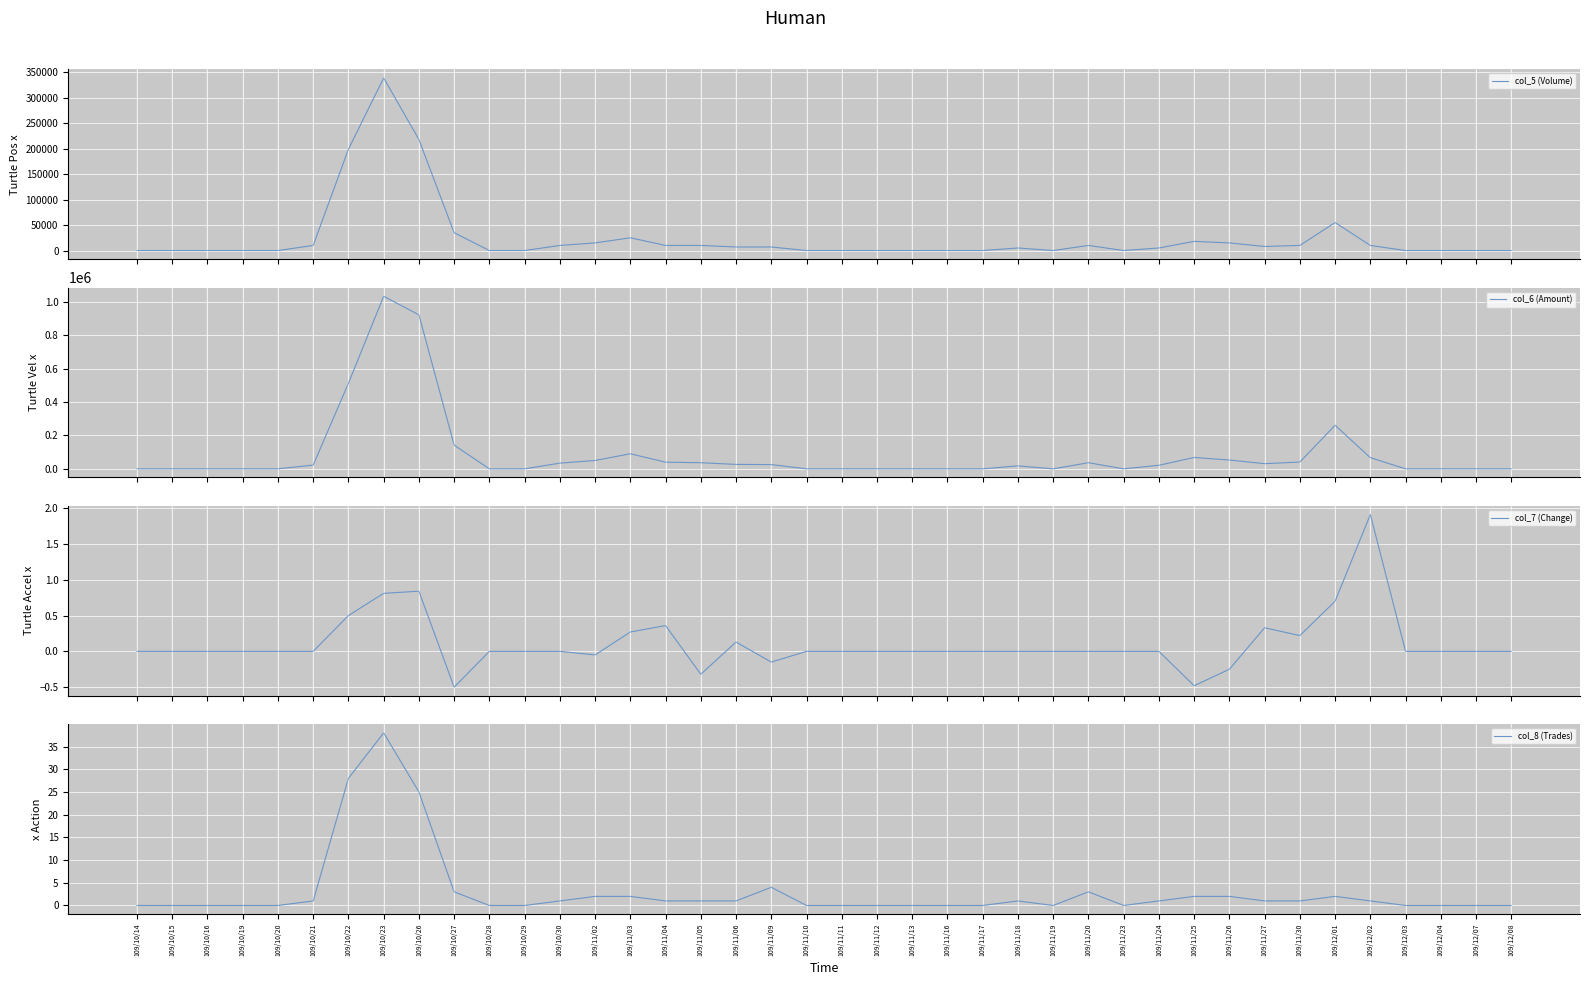

Reading left to right, transcribe all the data shown in this chart.

col_5 (Volume): 0.0	0.0	0.0	0.0	0.0	10000.0	199000.0	339000.0	218000.0	35000.0	0.0	0.0	10000.0	15000.0	25000.0	10000.0	10000.0	7000.0	7000.0	0.0	0.0	0.0	0.0	0.0	0.0	5000.0	0.0	10000.0	0.0	5000.0	18000.0	15000.0	8000.0	10000.0	55000.0	10000.0	0.0	0.0	0.0	0.0
col_6 (Amount): 0.0	0.0	0.0	0.0	0.0	22600.0	513030.0	1035030.0	923700.0	142240.0	0.0	0.0	34200.0	50250.0	90350.0	40000.0	36800.0	26670.0	25620.0	0.0	0.0	0.0	0.0	0.0	0.0	18000.0	0.0	36850.0	0.0	21350.0	68220.0	52950.0	30960.0	40900.0	261450.0	67000.0	0.0	0.0	0.0	0.0
col_7 (Change): 0.0	0.0	0.0	0.0	0.0	0.0	0.5	0.8	0.8	-0.5	0.0	0.0	0.0	-0.1	0.3	0.4	-0.3	0.1	-0.1	0.0	0.0	0.0	0.0	0.0	0.0	0.0	0.0	0.0	0.0	0.0	-0.5	-0.2	0.3	0.2	0.7	1.9	0.0	0.0	0.0	0.0
col_8 (Trades): 0.0	0.0	0.0	0.0	0.0	1.0	28.0	38.0	25.0	3.0	0.0	0.0	1.0	2.0	2.0	1.0	1.0	1.0	4.0	0.0	0.0	0.0	0.0	0.0	0.0	1.0	0.0	3.0	0.0	1.0	2.0	2.0	1.0	1.0	2.0	1.0	0.0	0.0	0.0	0.0